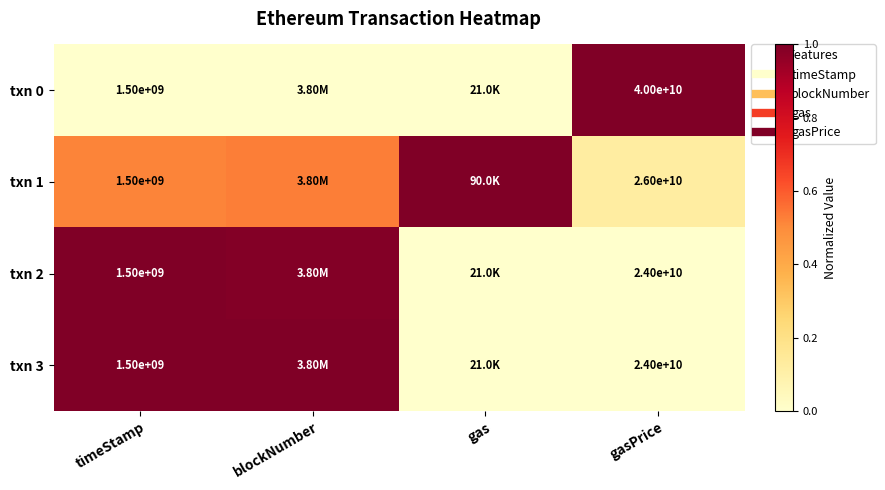

What is the total value across all series at gasPrice?

1.1